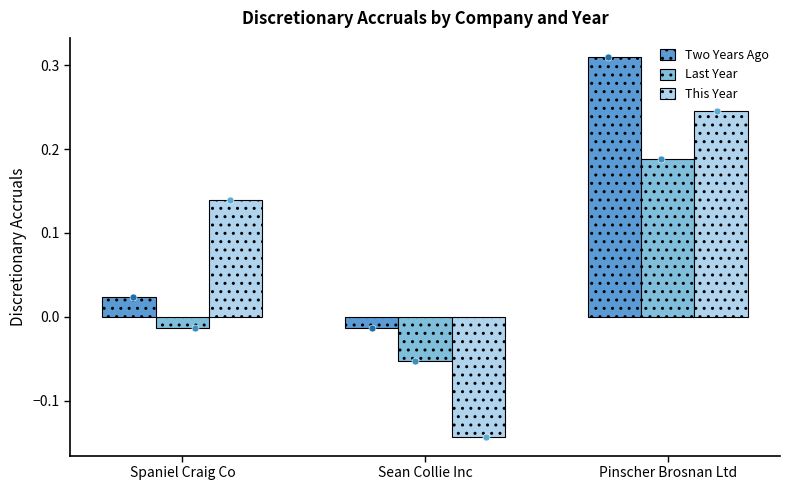

Which series reaches the maximum Y coordinate?

Two Years Ago